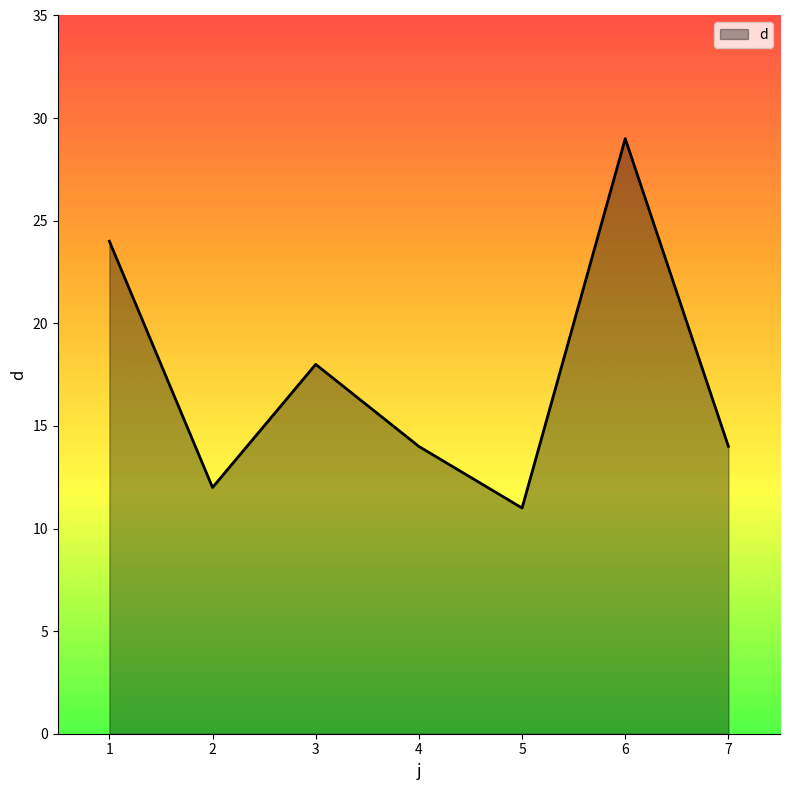

Reading left to right, transcribe all the data shown in this chart.

24	12	18	14	11	29	14